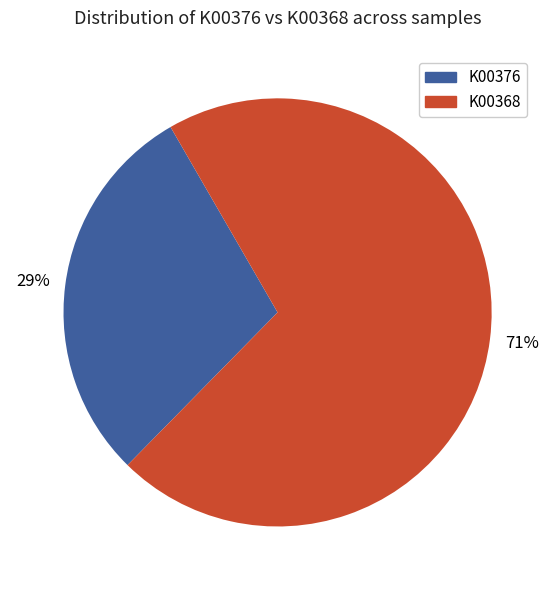

How many slices are in this pie chart?

2